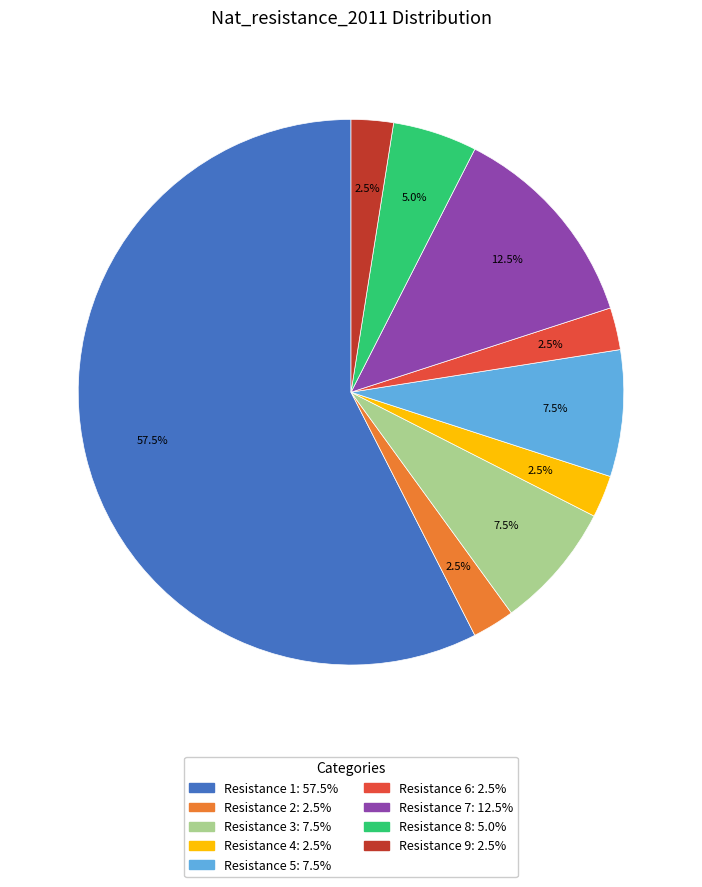

Is there any slice that represents more than half of the pie?

Yes